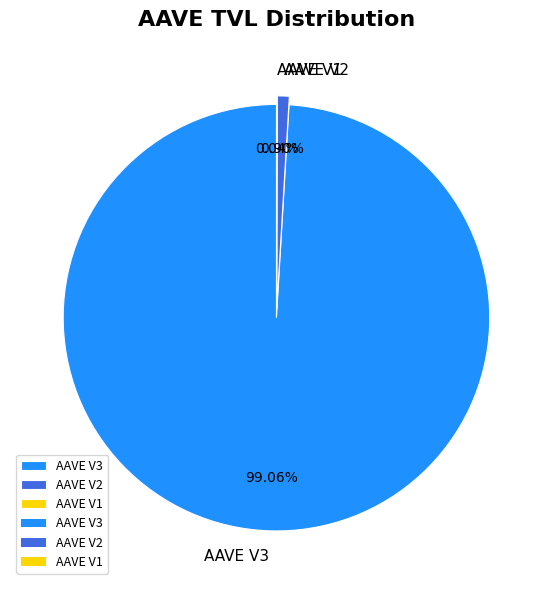

Does AAVE V3 account for over 50% of the chart?

Yes